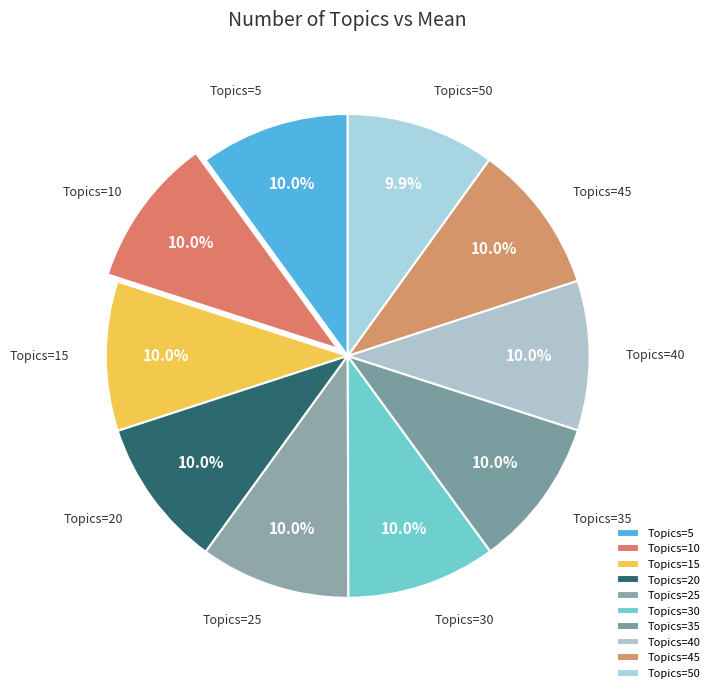

Is Topics=5 the majority of the pie?

No